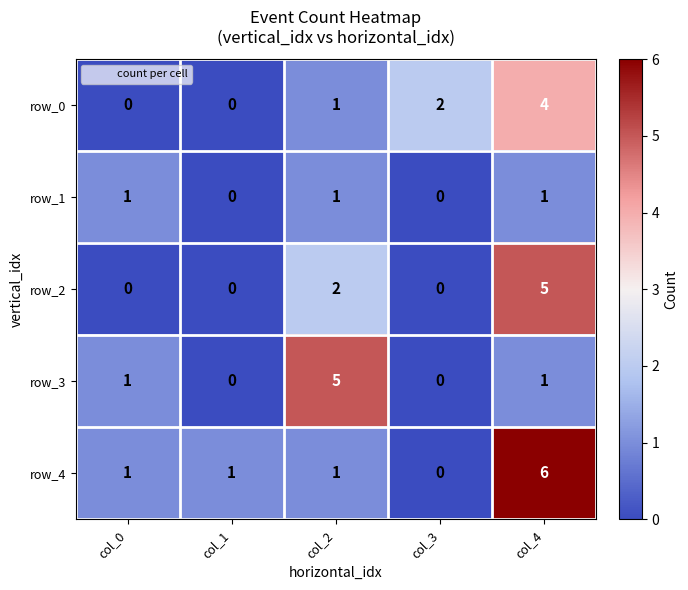

Reading left to right, list all the values displayed in this chart.

row_0: col_0=0	col_1=0	col_2=1	col_3=2	col_4=4
row_1: col_0=1	col_1=0	col_2=1	col_3=0	col_4=1
row_2: col_0=0	col_1=0	col_2=2	col_3=0	col_4=5
row_3: col_0=1	col_1=0	col_2=5	col_3=0	col_4=1
row_4: col_0=1	col_1=1	col_2=1	col_3=0	col_4=6